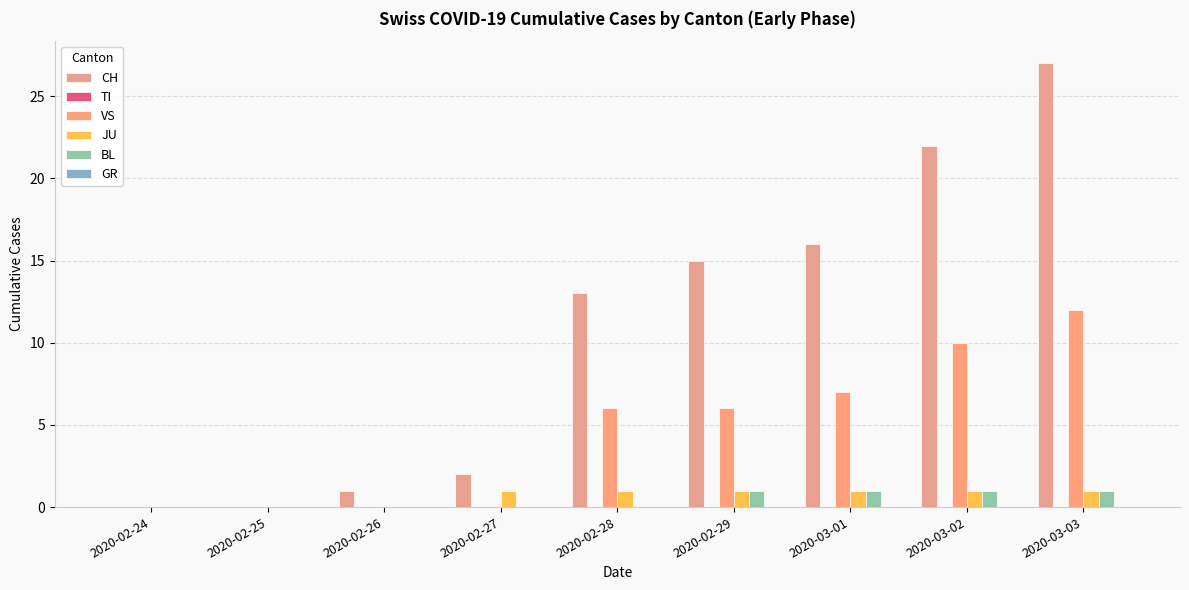

Are the bars horizontal?

No